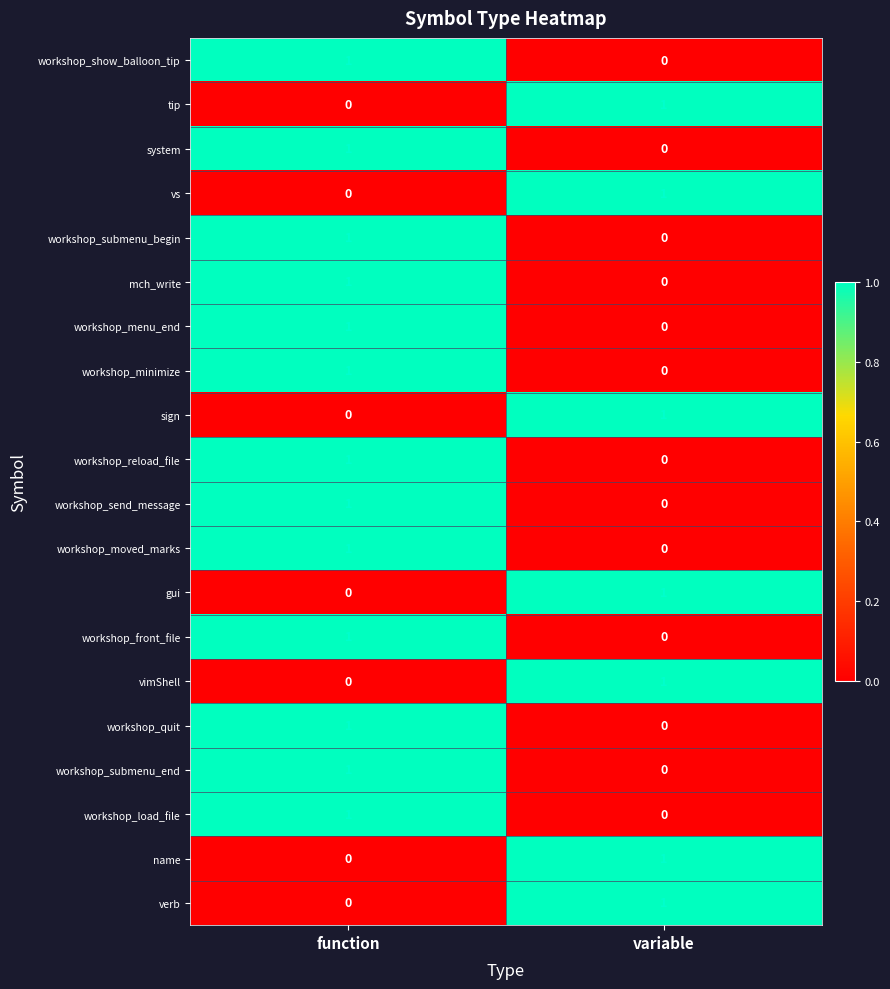

List the labels in order of sign value, smallest first.

function, variable